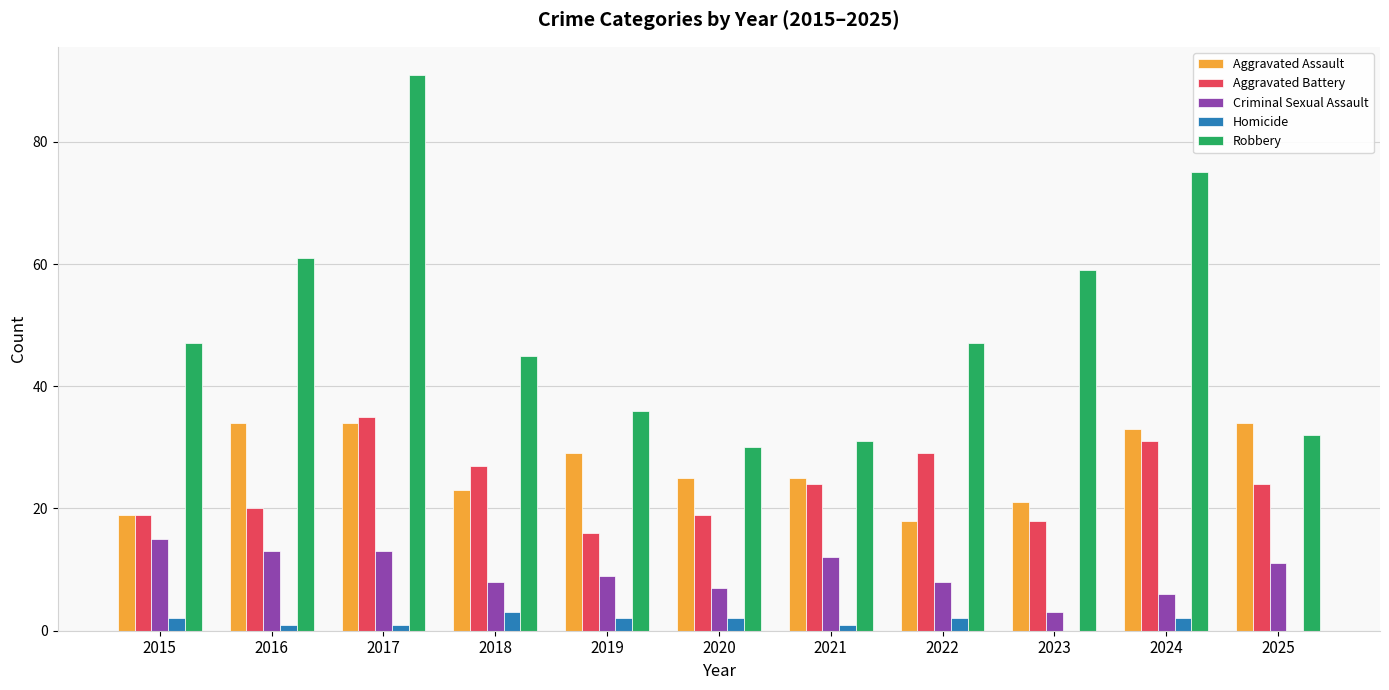

The value of Aggravated Battery at 2022 is 11. True or false?

False